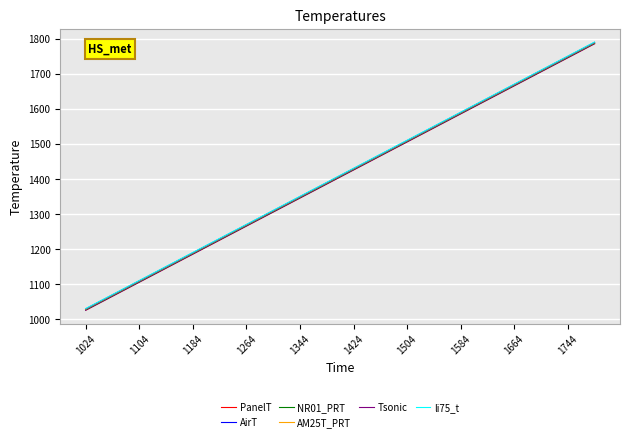

What is the smallest value displayed?

1025